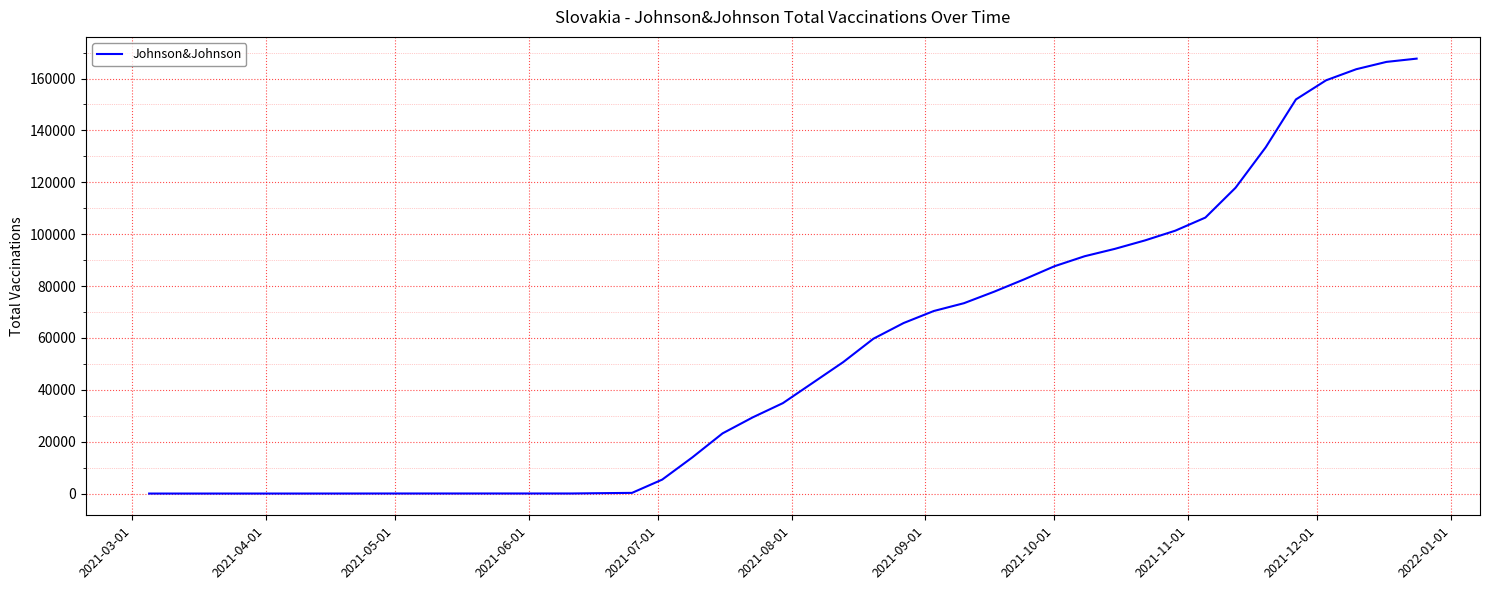

What is the difference between the maximum and minimum values?

167660